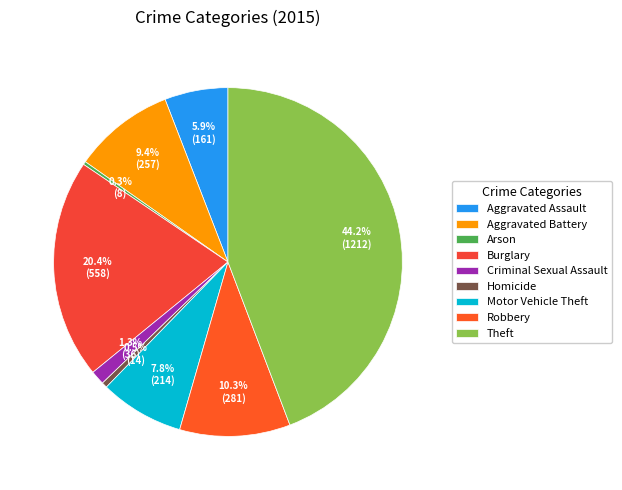

To the nearest percent, what percentage of the pie is Aggravated Assault?

6%